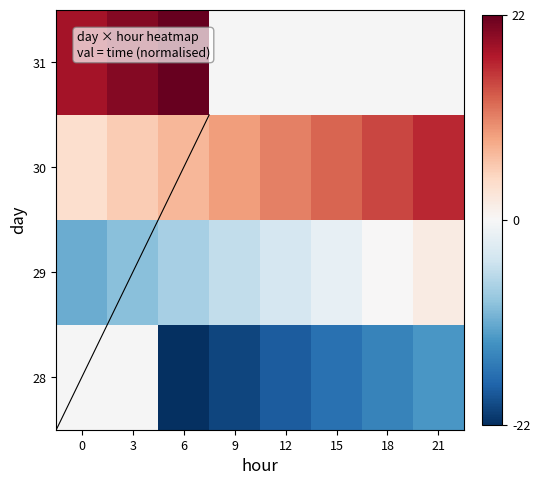

At which label does 29 first exceed -3?

15